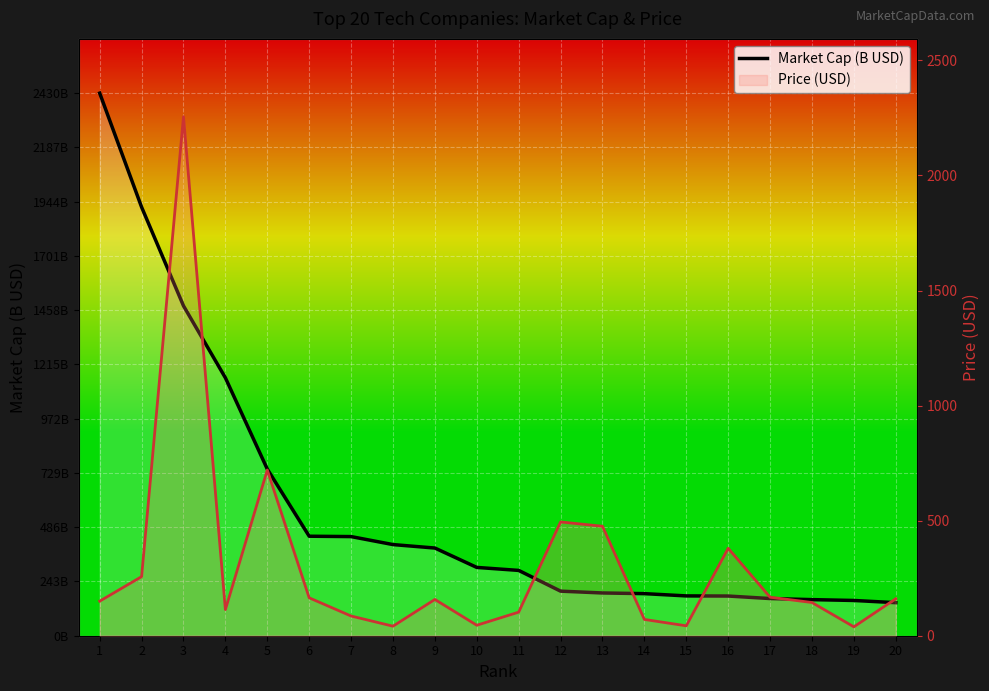

What is the minimum value shown in the chart?

38.6